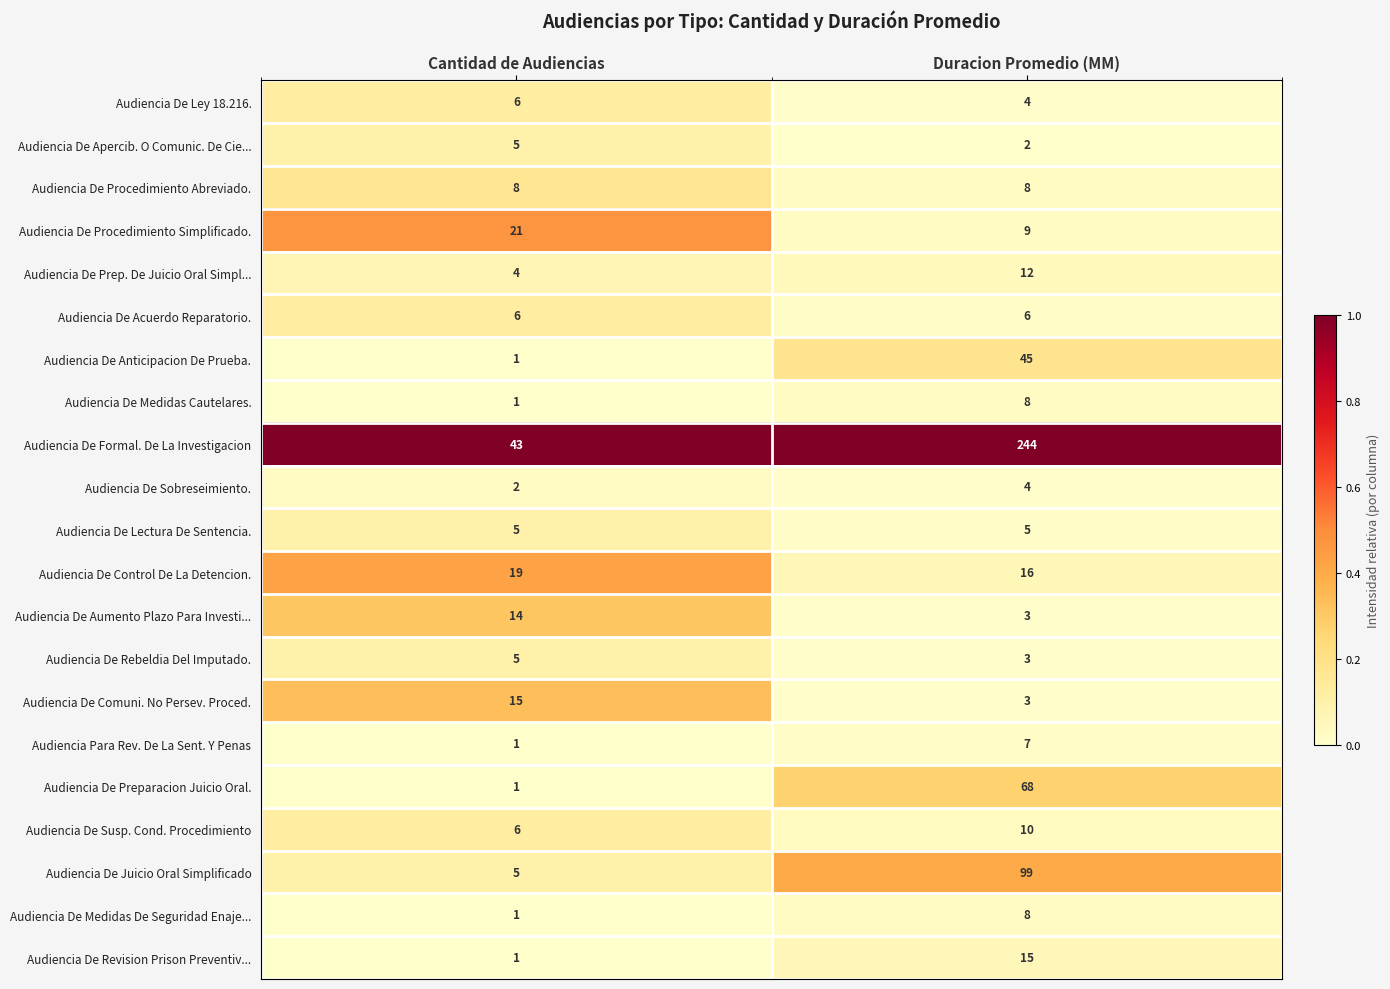

Which series has the widest spread of values?

Audiencia De Formal. De La Investigacion